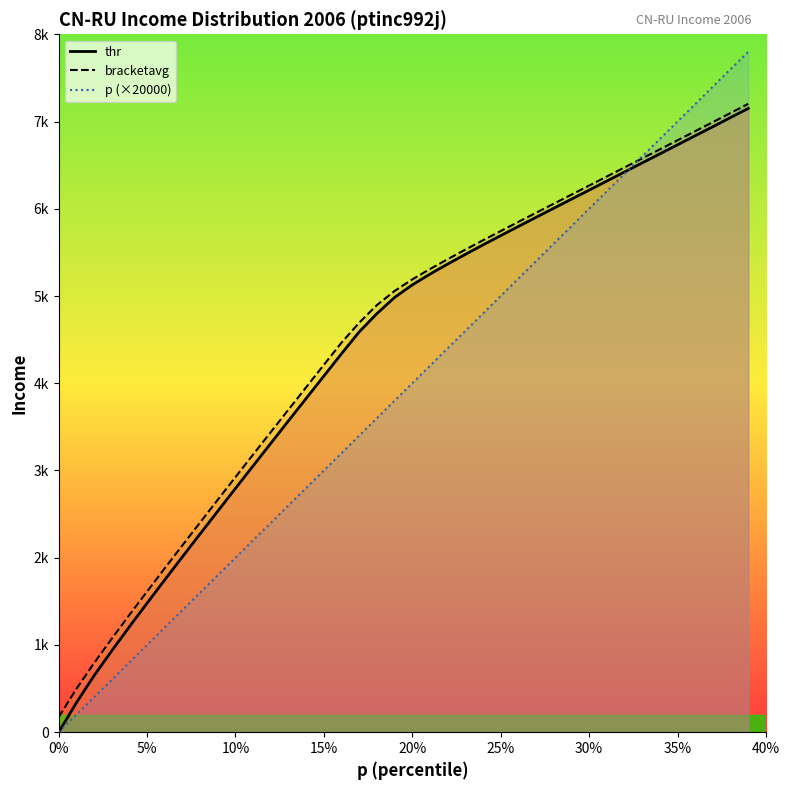

The bracketavg (line) series shows 464.2 at 10%. True or false?

False